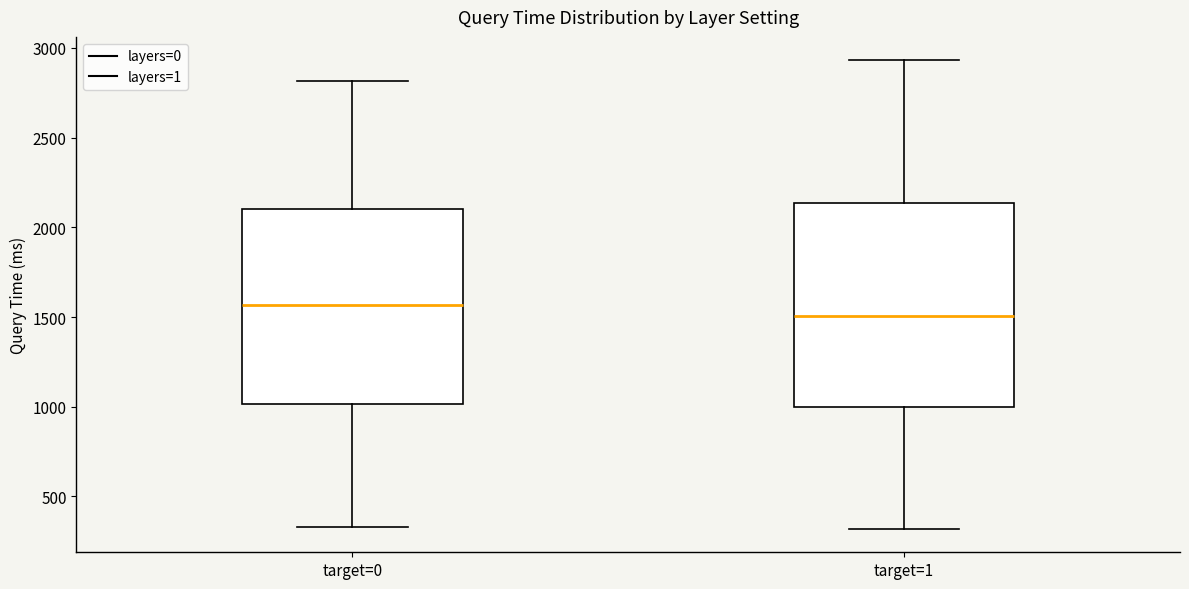

Reading left to right, read every box against the y-axis: the position of its median line, the range the box covers, and the ends of its whiskers. The values are not printed on the chart, so give them approximately, as read against the axis.

target=0: median 1550, box 1000 to 2100, whiskers 350 to 2800
target=1: median 1500, box 1000 to 2150, whiskers 300 to 2950